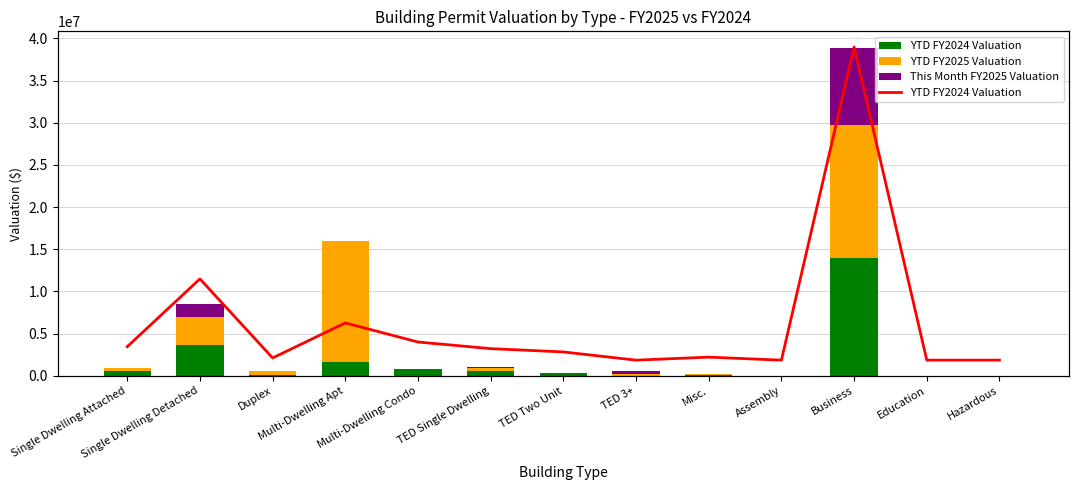

Reading left to right, transcribe all the data shown in this chart.

YTD FY2024 Valuation: 601157.8	3618932.1	99285.4	1657241.3	807724.8	513273.4	365712.0	0.0	134311.2	0.0	13948904.0	0.0	0.0
YTD FY2025 Valuation: 332428.6	3373090.0	421465.7	14312532.8	0.0	419100.1	0.0	273716.1	95682.9	0.0	15833282.6	0.0	0.0
This Month FY2025 Valuation: 0.0	1501580.4	71008.0	0.0	0.0	89106.1	0.0	273716.1	9820.8	0.0	9116716.1	0.0	0.0
YTD FY2024 Valuation (line): 601157.8	3618932.1	99285.4	1657241.3	807724.8	513273.4	365712.0	0.0	134311.2	0.0	13948904.0	0.0	0.0